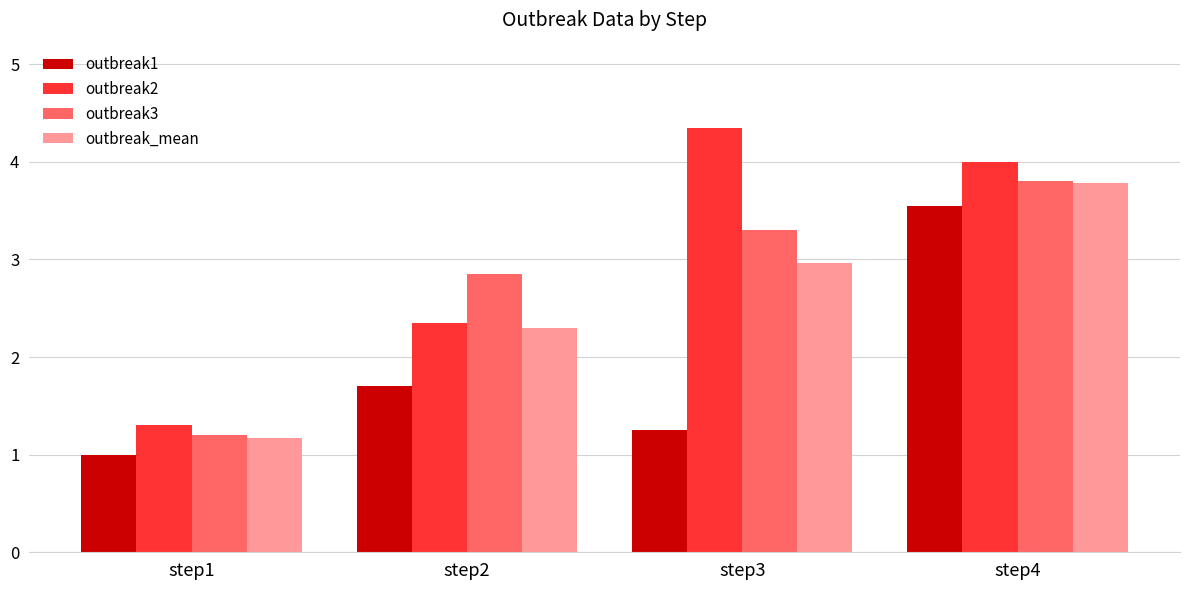

Where does the outbreak2 series first go above 4?

step3